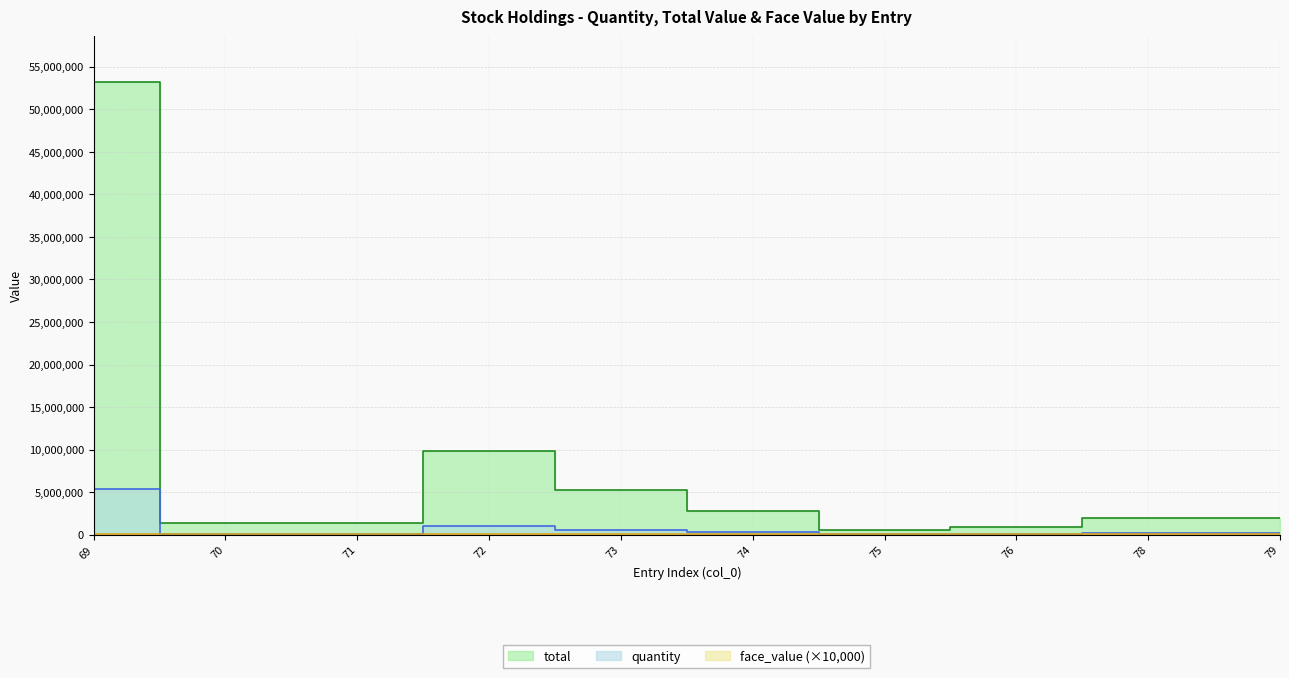

Does the chart display data point markers on the line(s)?

No